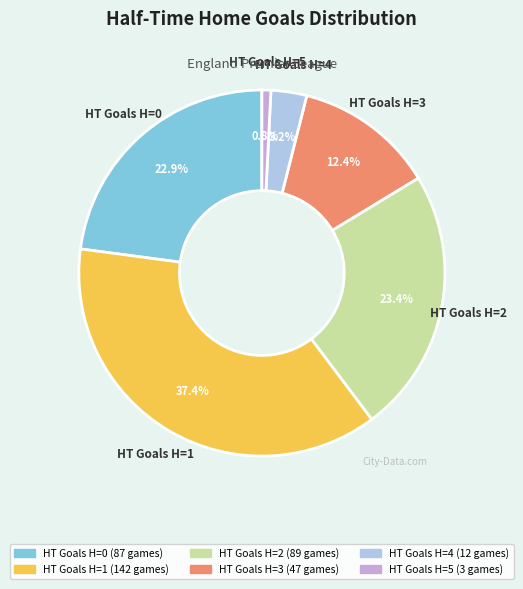

Is there a majority slice in this chart?

No